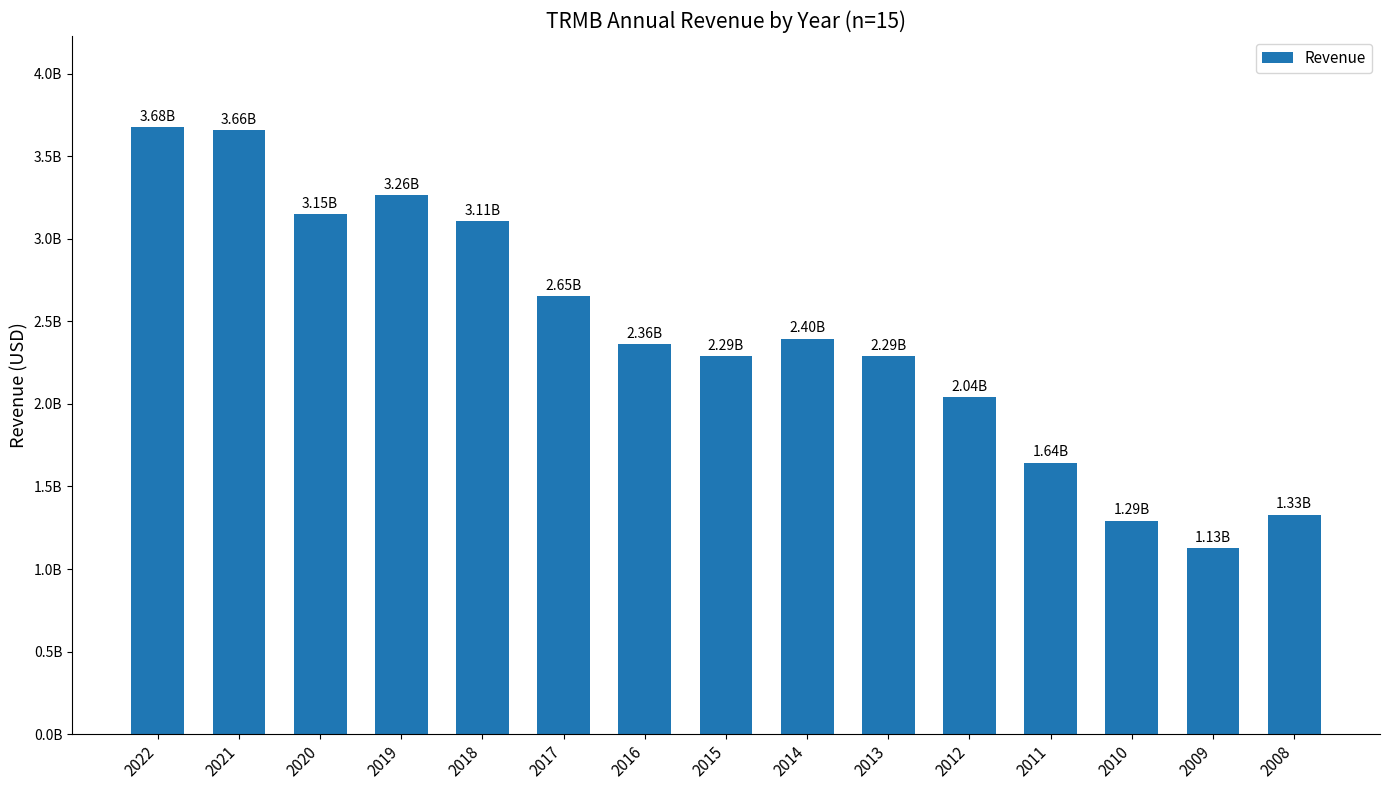

Does the chart contain any negative values?

No